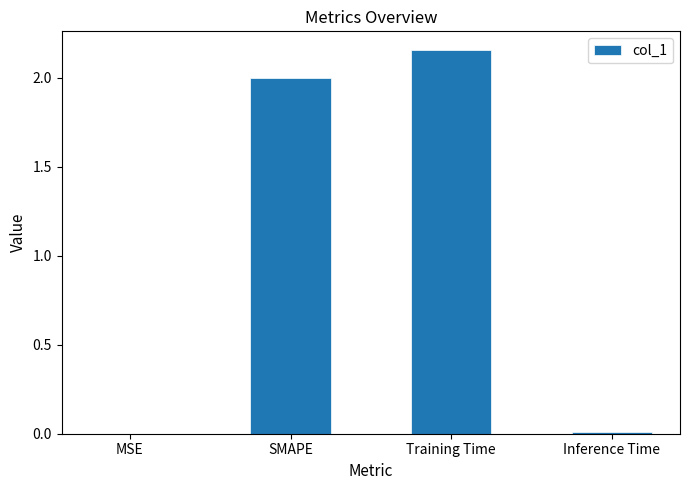

What is the sum of all values?

4.2